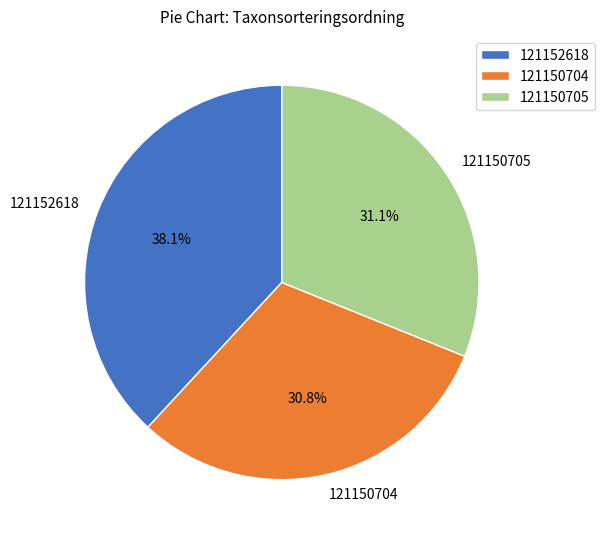

Count the number of slices in the pie.

3